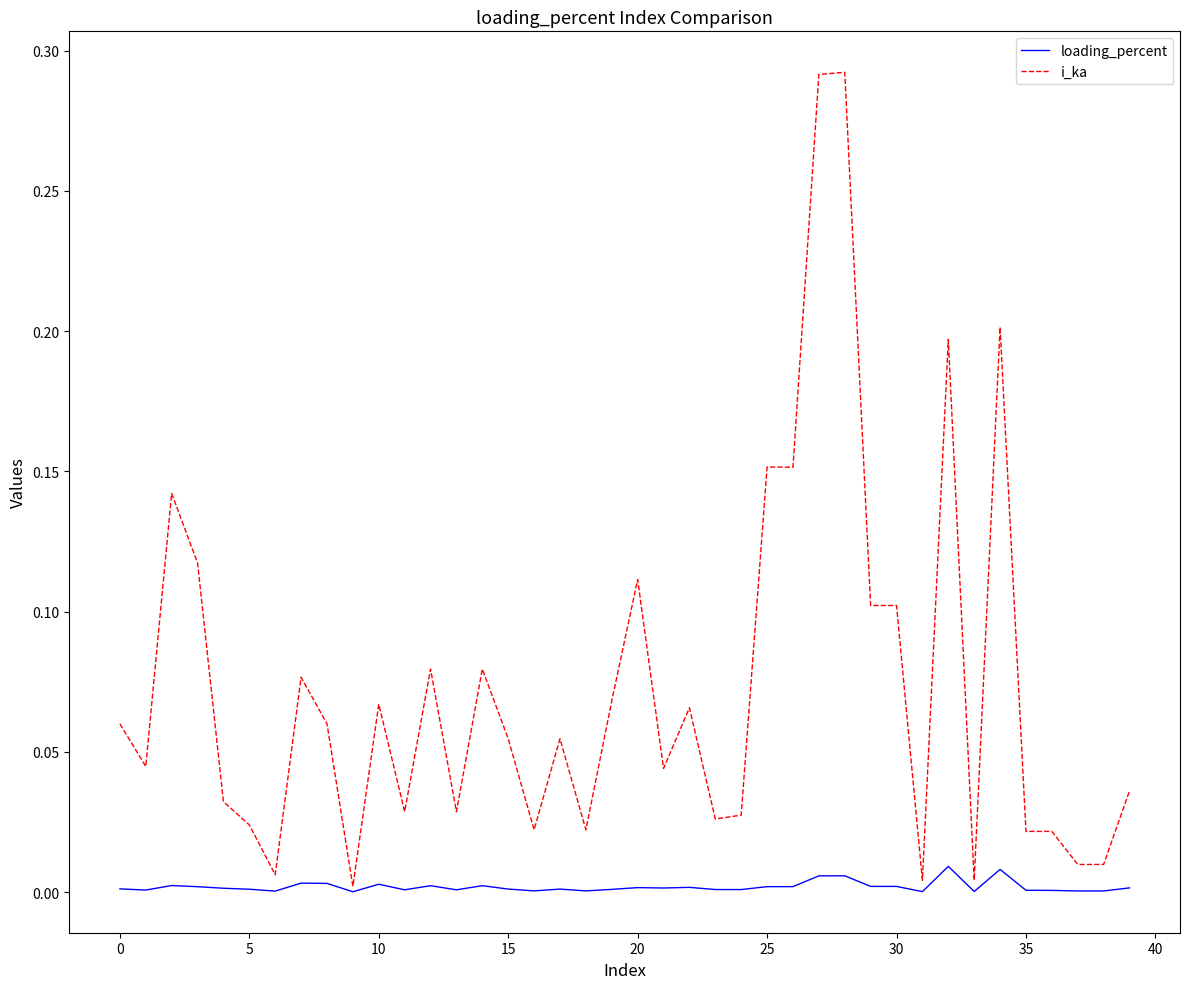

Which series has the largest total across all categories?

i_ka